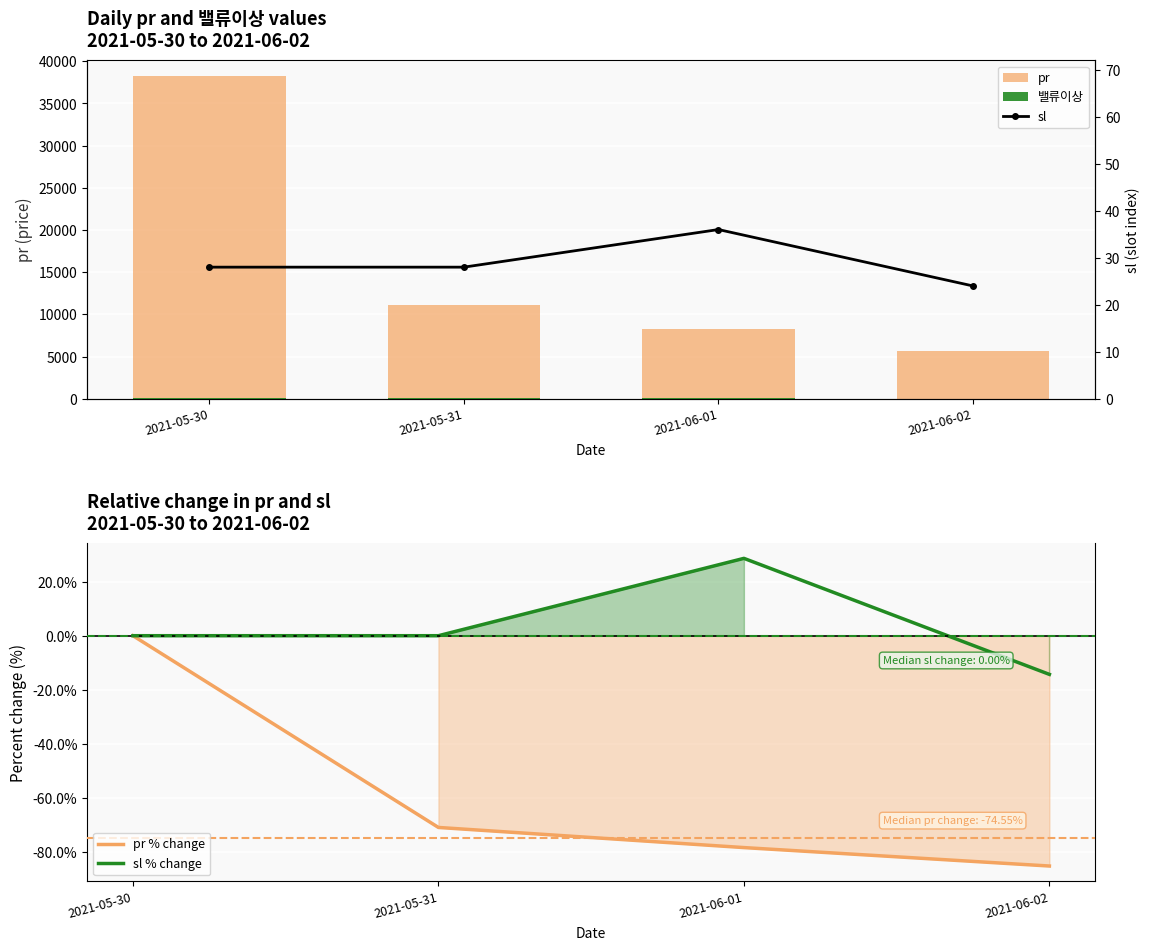

The value of pr % change at 2021-05-30 is -42.8. True or false?

False